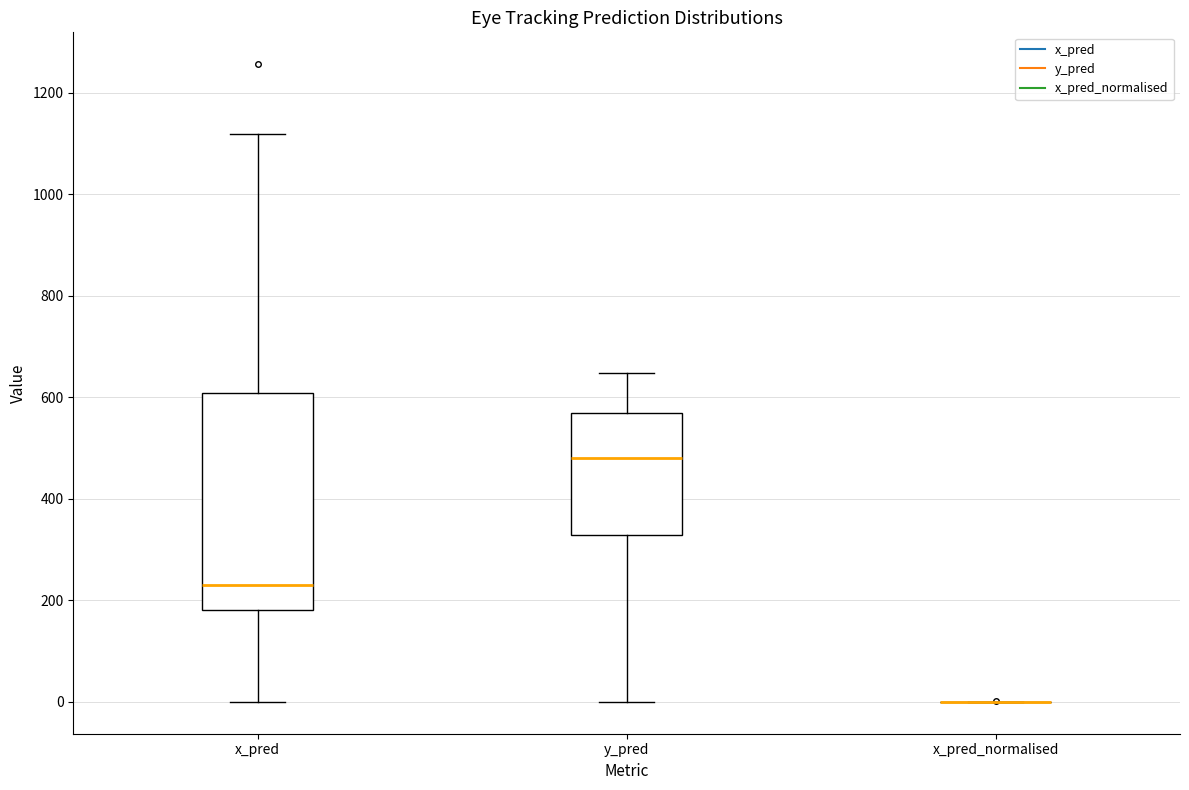

Reading left to right, transcribe this box plot: for each box, give where its median line is, the range the box spans, and where its two whiskers end, as read against the y-axis. The values are not printed on the chart, so give them approximately, as read against the axis.

x_pred: median 240, box 180 to 600, whiskers 0 to 1120
y_pred: median 480, box 320 to 560, whiskers 0 to 640
x_pred_normalised: box collapsed to a line at 0, whiskers 0 to 0